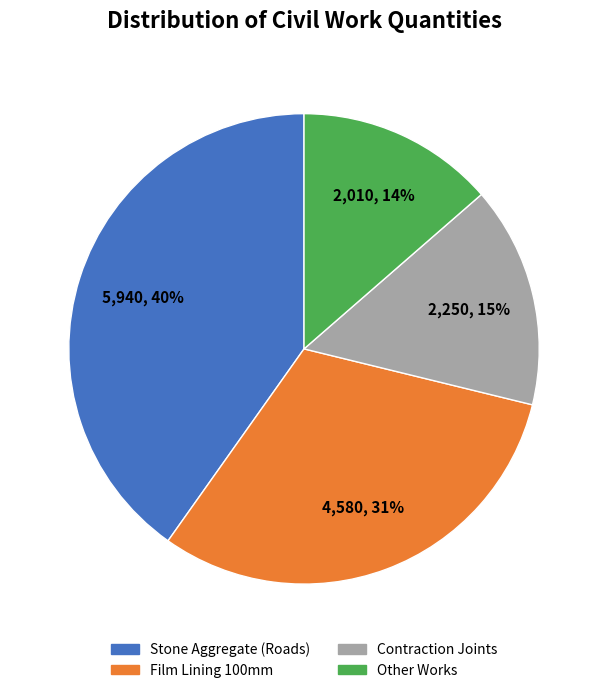

To the nearest percent, what percentage of the pie is Stone Aggregate (Roads)?

40%